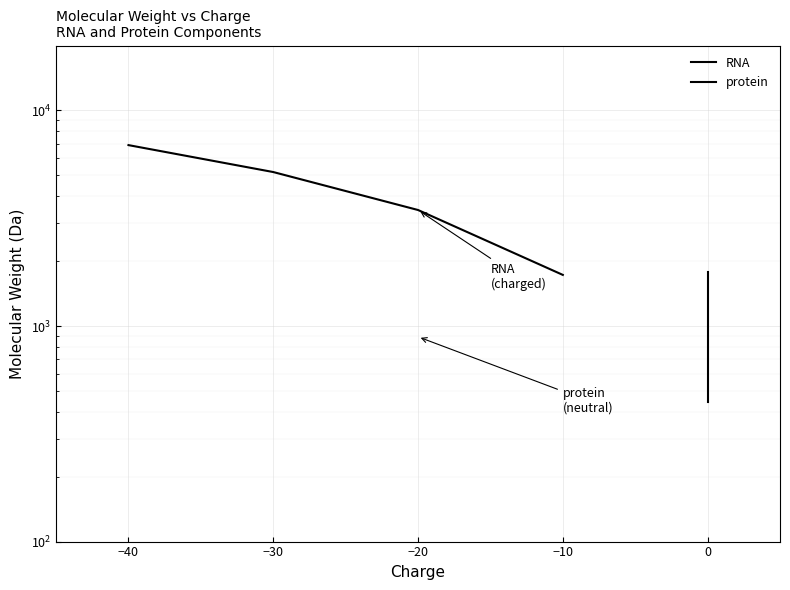

At how many categories does at least one series exceed 5628?

1